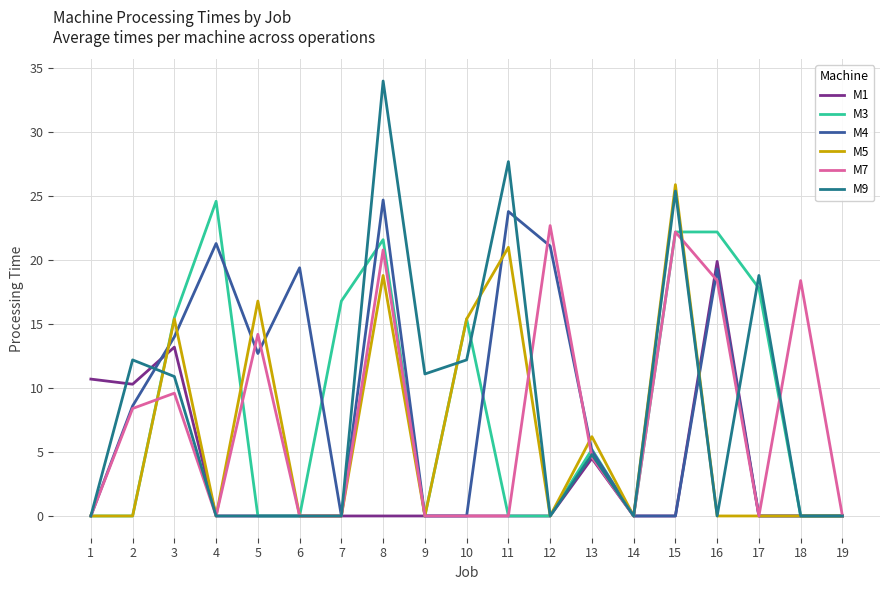

True or false: M9 has more than 1 interior local peaks.

True